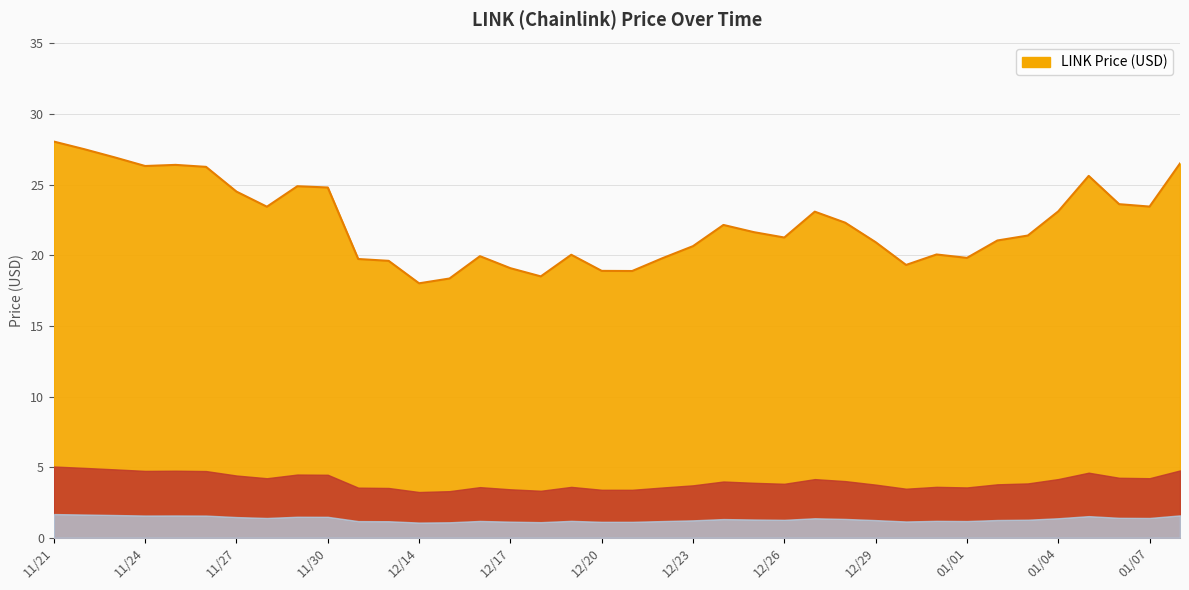

What is the difference between the maximum and minimum values?

10.0